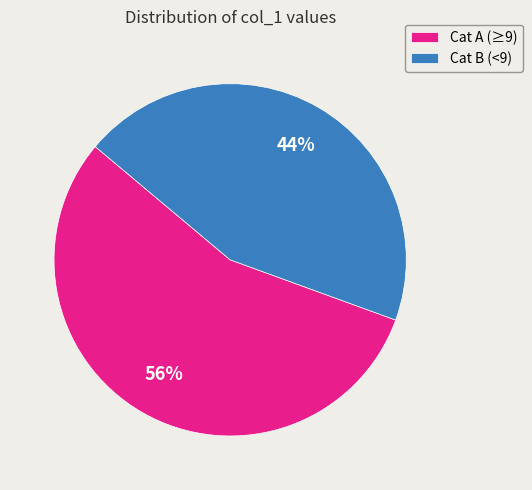

Is there any slice that represents more than half of the pie?

Yes